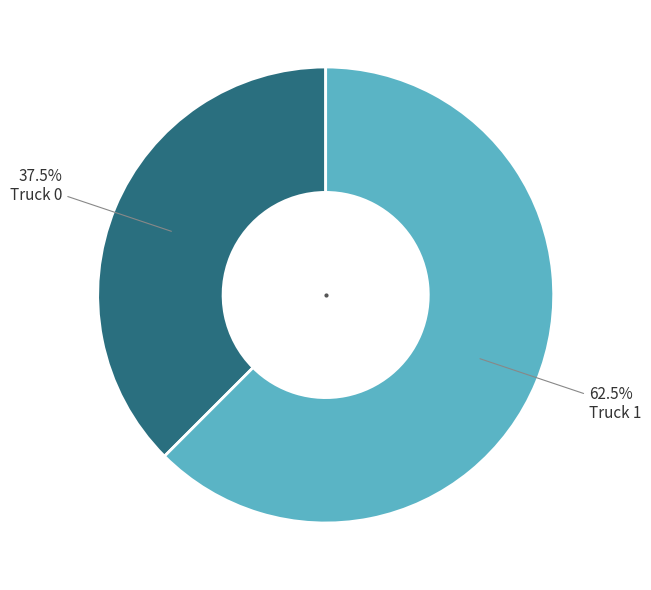

Does any single category account for the majority?

Yes